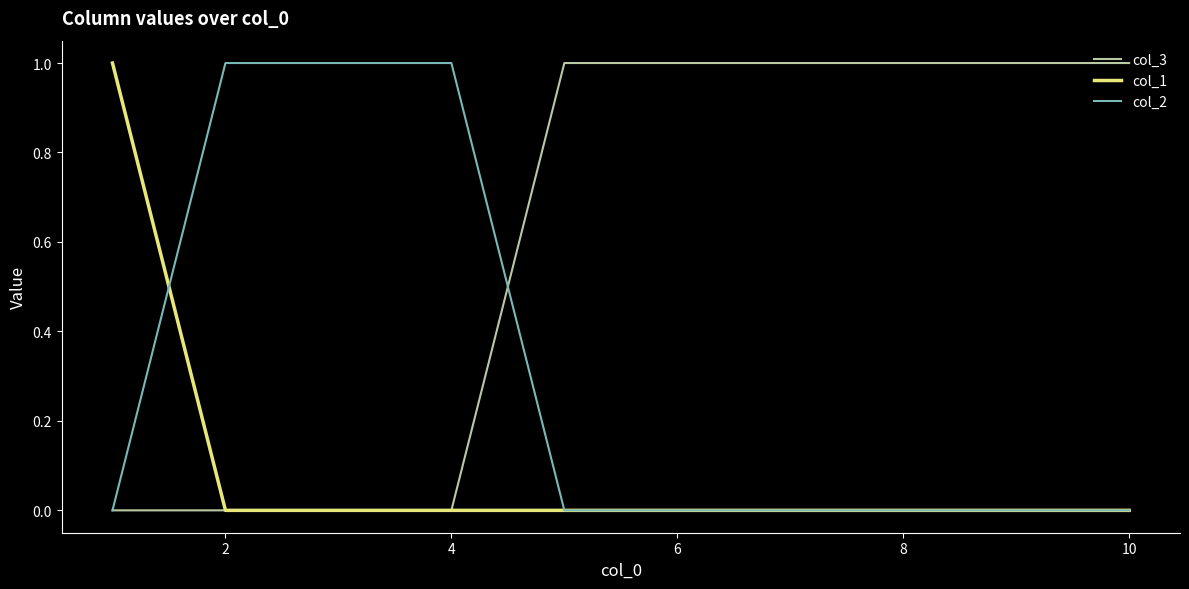

Rank the series by their average value, from lowest to highest.

col_1, col_2, col_3